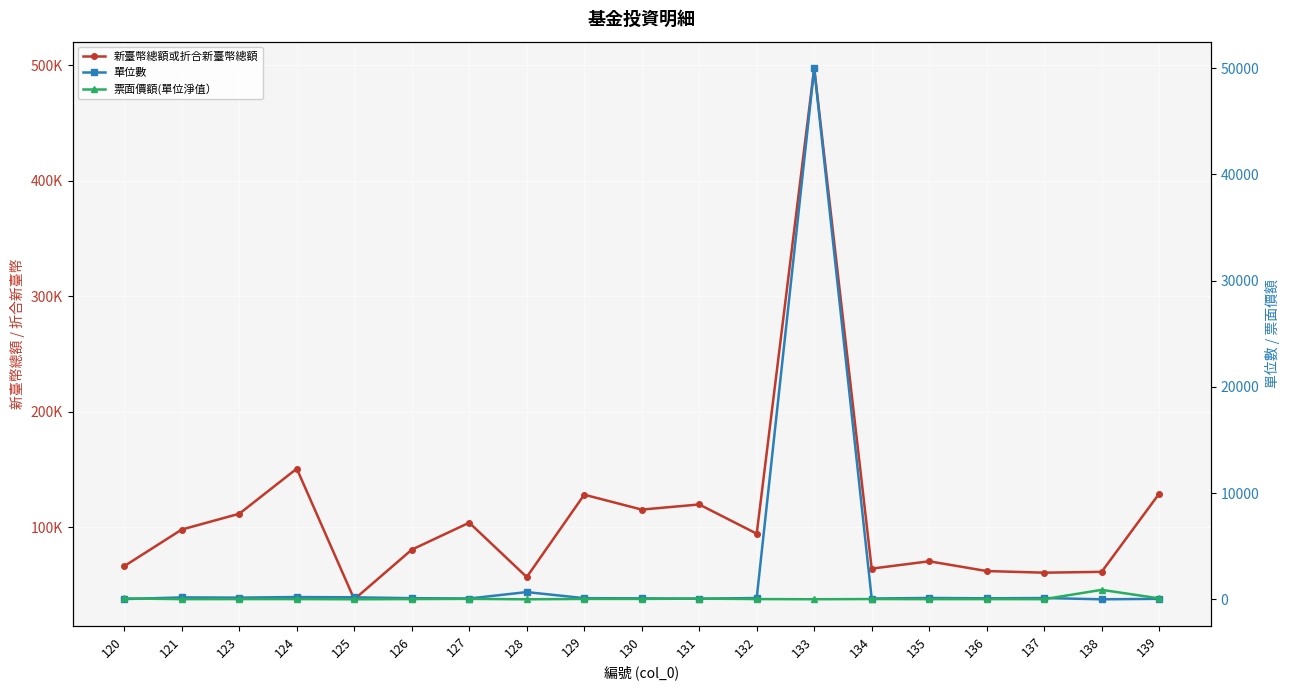

Where is 新臺幣總額或折合新臺幣總額 nearest to the value 267501?

124